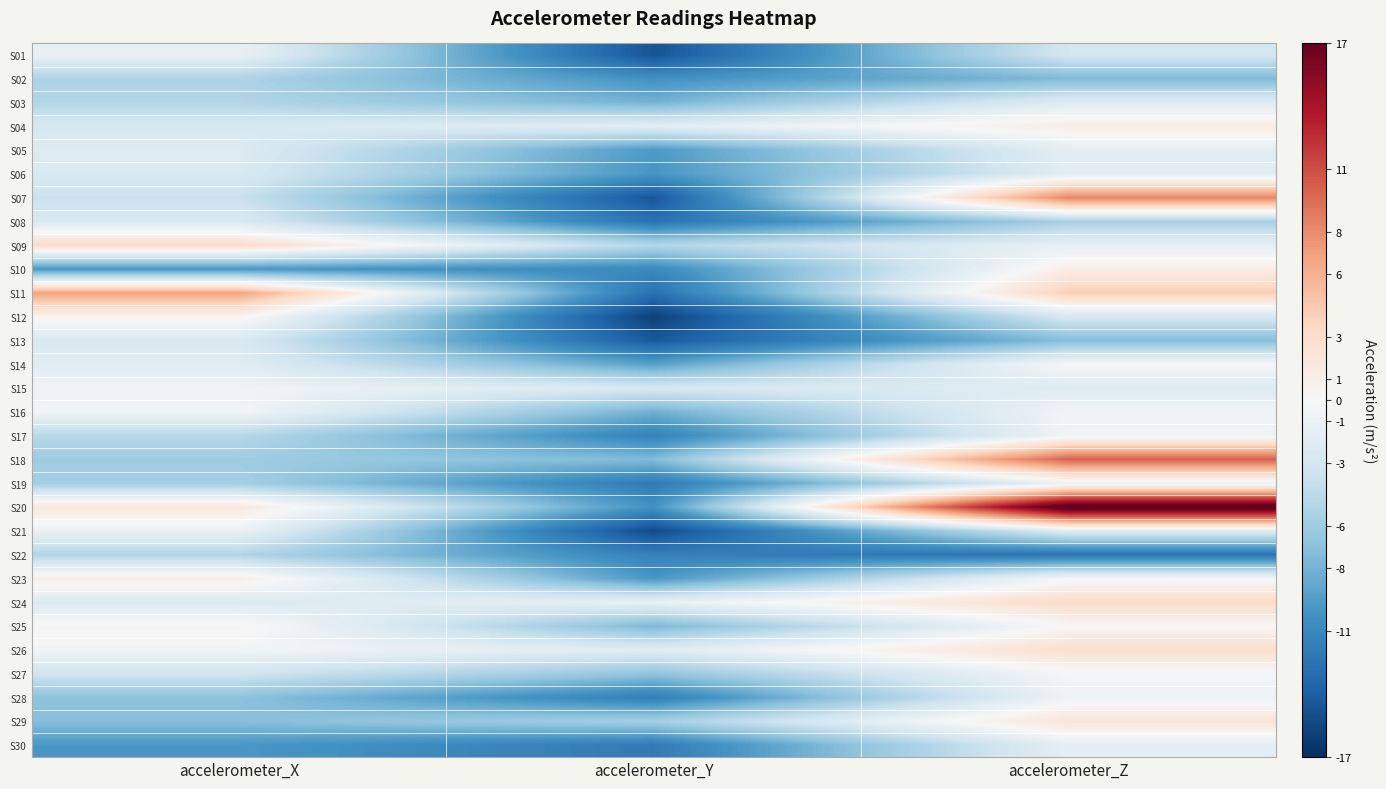

Reading left to right, transcribe all the data shown in this chart.

S01: accelerometer_X=-1.2	accelerometer_Y=-14.7	accelerometer_Z=-3.0
S02: accelerometer_X=-5.2	accelerometer_Y=-10.3	accelerometer_Z=-7.5
S03: accelerometer_X=-5.0	accelerometer_Y=-8.0	accelerometer_Z=-2.1
S04: accelerometer_X=-2.8	accelerometer_Y=-1.8	accelerometer_Z=1.2
S05: accelerometer_X=-2.2	accelerometer_Y=-9.7	accelerometer_Z=-1.7
S06: accelerometer_X=-2.6	accelerometer_Y=-10.0	accelerometer_Z=-1.9
S07: accelerometer_X=-3.7	accelerometer_Y=-14.5	accelerometer_Z=8.4
S08: accelerometer_X=-2.6	accelerometer_Y=-12.6	accelerometer_Z=-5.6
S09: accelerometer_X=3.2	accelerometer_Y=-4.9	accelerometer_Z=-1.4
S10: accelerometer_X=-9.9	accelerometer_Y=-10.9	accelerometer_Z=1.0
S11: accelerometer_X=6.7	accelerometer_Y=-12.7	accelerometer_Z=4.2
S12: accelerometer_X=0.5	accelerometer_Y=-15.9	accelerometer_Z=-2.8
S13: accelerometer_X=-2.6	accelerometer_Y=-14.3	accelerometer_Z=-7.2
S14: accelerometer_X=-1.9	accelerometer_Y=-9.2	accelerometer_Z=-0.1
S15: accelerometer_X=-0.7	accelerometer_Y=-2.7	accelerometer_Z=-2.2
S16: accelerometer_X=-0.6	accelerometer_Y=-8.2	accelerometer_Z=-0.6
S17: accelerometer_X=-4.8	accelerometer_Y=-11.5	accelerometer_Z=-0.6
S18: accelerometer_X=-6.0	accelerometer_Y=-7.4	accelerometer_Z=10.0
S19: accelerometer_X=-5.7	accelerometer_Y=-12.1	accelerometer_Z=-1.1
S20: accelerometer_X=1.8	accelerometer_Y=-10.3	accelerometer_Z=18.7
S21: accelerometer_X=-1.1	accelerometer_Y=-15.3	accelerometer_Z=-2.1
S22: accelerometer_X=-5.1	accelerometer_Y=-11.5	accelerometer_Z=-12.6
S23: accelerometer_X=1.1	accelerometer_Y=-9.9	accelerometer_Z=-0.3
S24: accelerometer_X=-2.4	accelerometer_Y=-1.3	accelerometer_Z=3.2
S25: accelerometer_X=0.3	accelerometer_Y=-7.7	accelerometer_Z=0.1
S26: accelerometer_X=-0.5	accelerometer_Y=-2.1	accelerometer_Z=2.9
S27: accelerometer_X=-3.2	accelerometer_Y=-6.8	accelerometer_Z=-0.2
S28: accelerometer_X=-6.9	accelerometer_Y=-11.8	accelerometer_Z=-0.8
S29: accelerometer_X=-7.2	accelerometer_Y=-5.7	accelerometer_Z=2.2
S30: accelerometer_X=-9.8	accelerometer_Y=-12.0	accelerometer_Z=-1.6